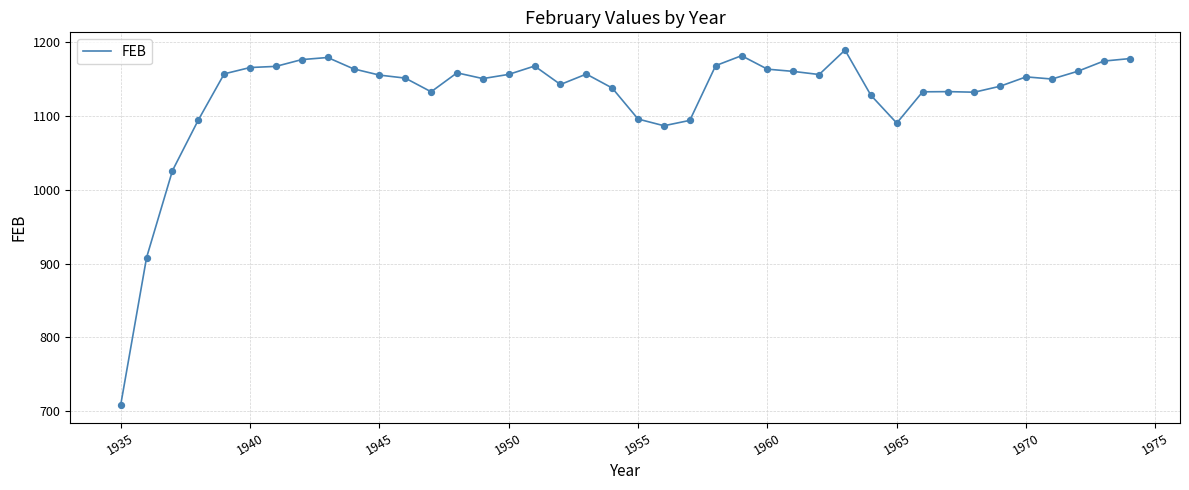

What is the minimum value shown in the chart?

708.7